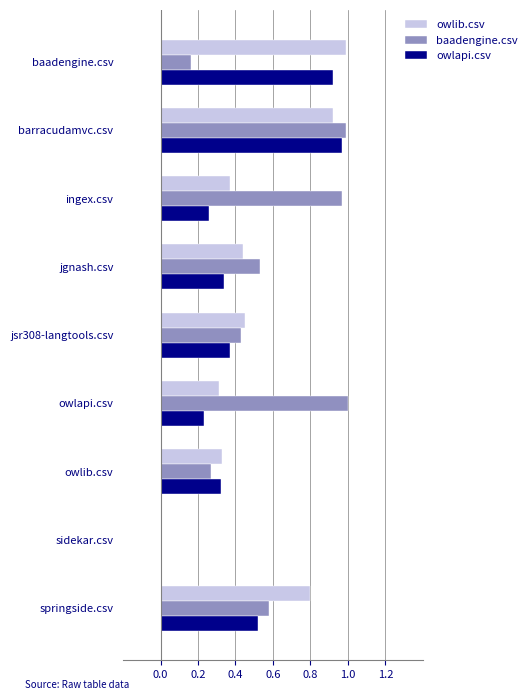

Between jgnash.csv and springside.csv, which series saw the biggest shift?

owlib.csv